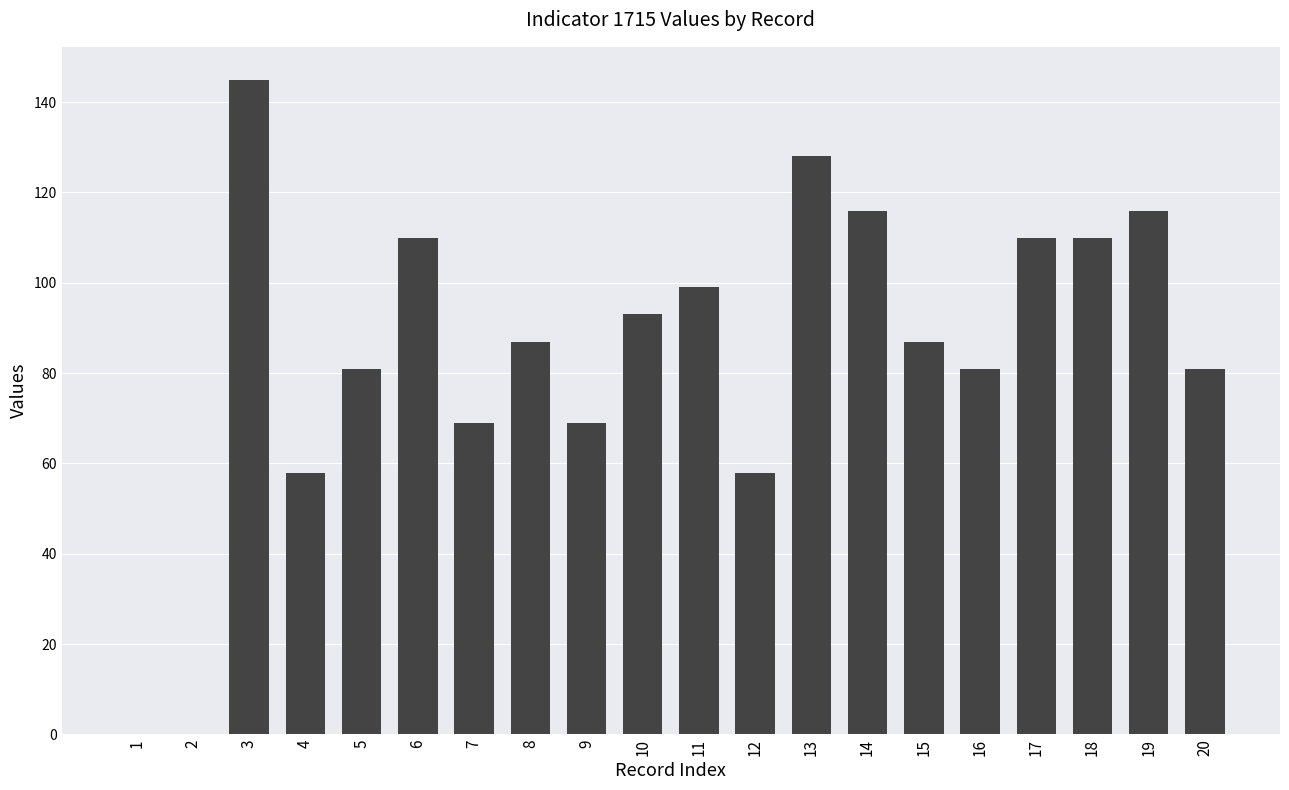

What is the sum of all values?

1698